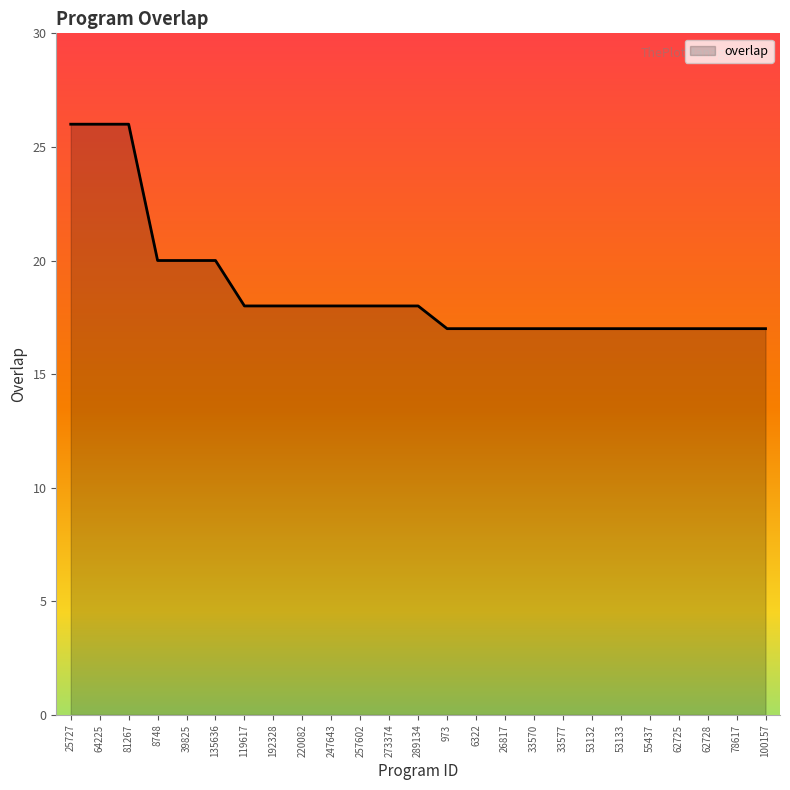

What is the average value?

19